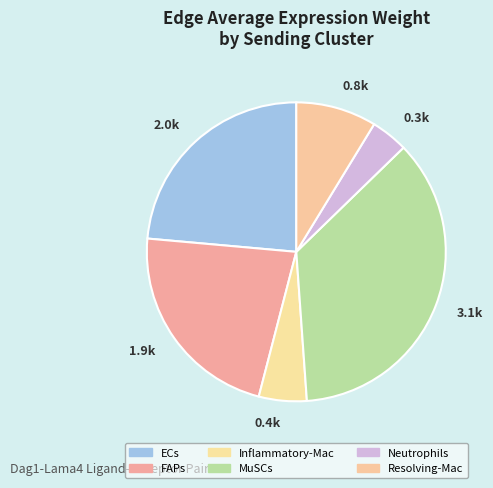

How many segments does this pie chart have?

6